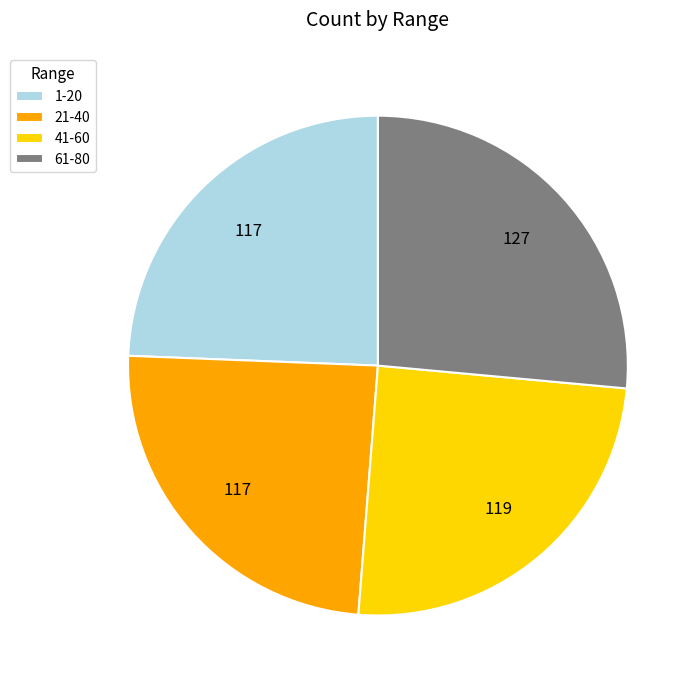

True or false: 21-40 accounts for 24% of the total.

True